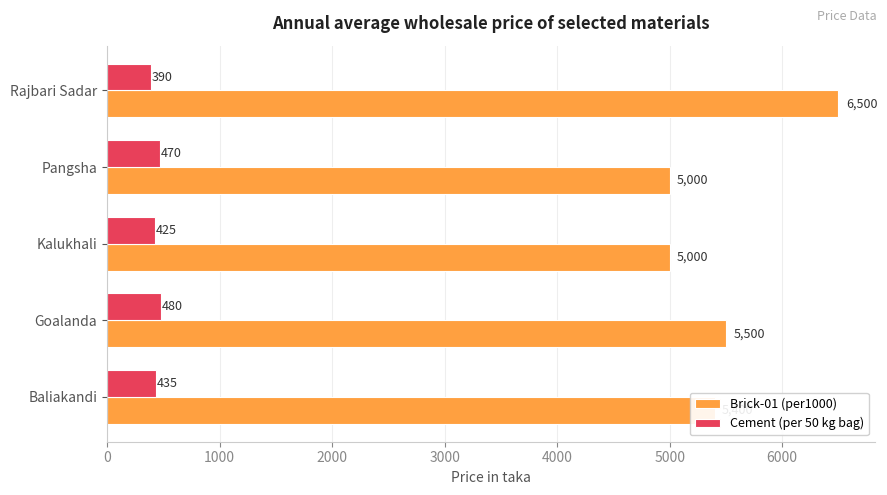

The Cement (per 50 kg bag) series shows 470 at Pangsha. True or false?

True